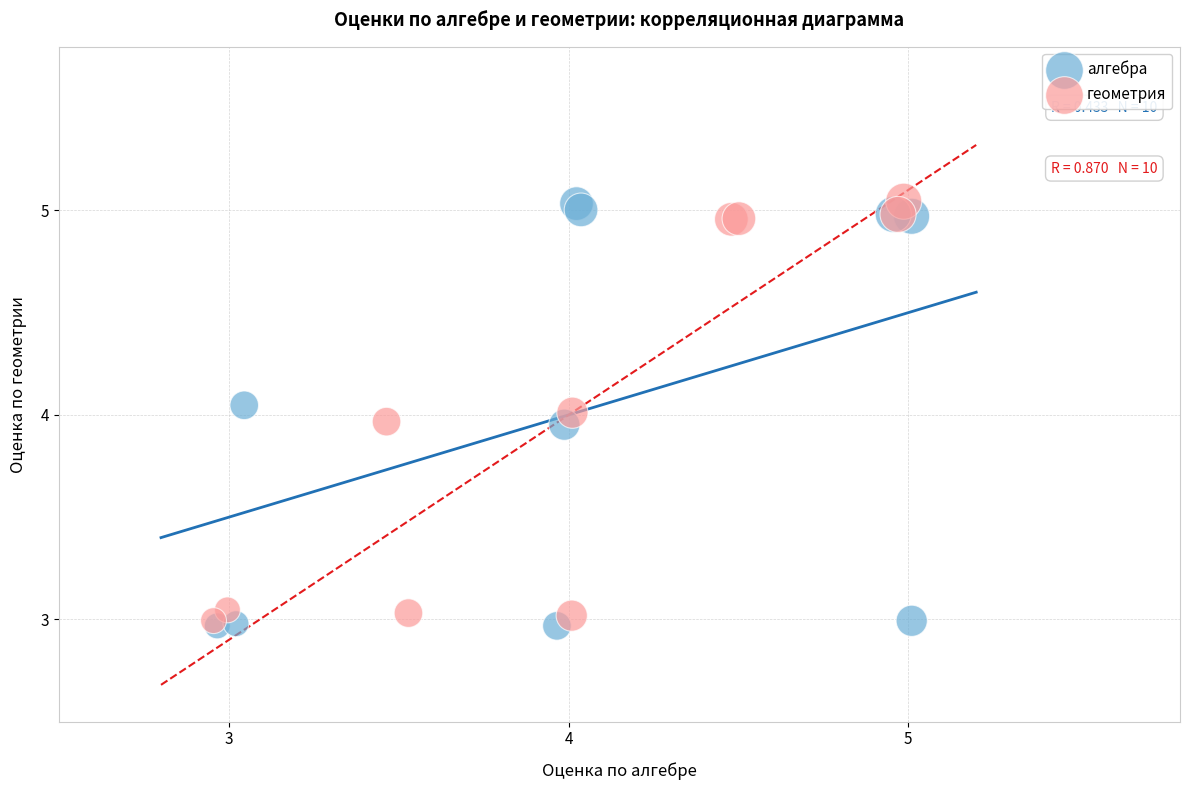

What are all the series names shown in the legend?

алгебра, геометрия